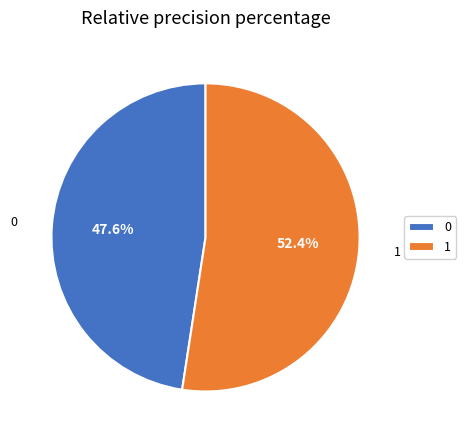

How many segments does this pie chart have?

2